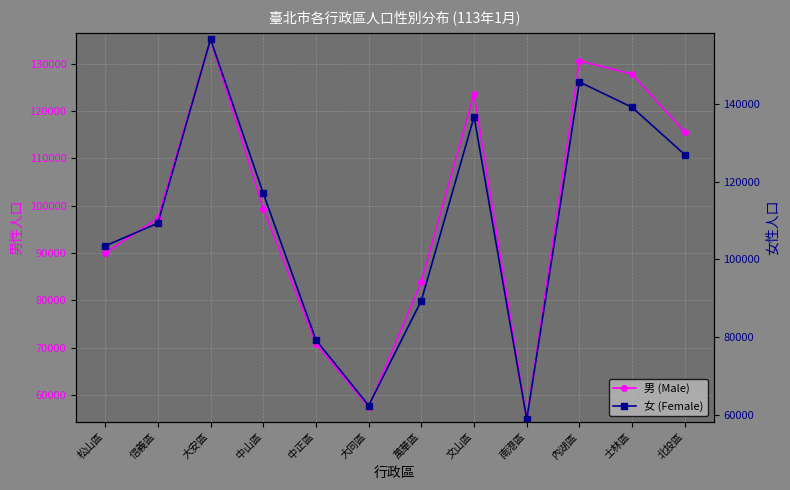

How many distinct data groups are displayed?

2